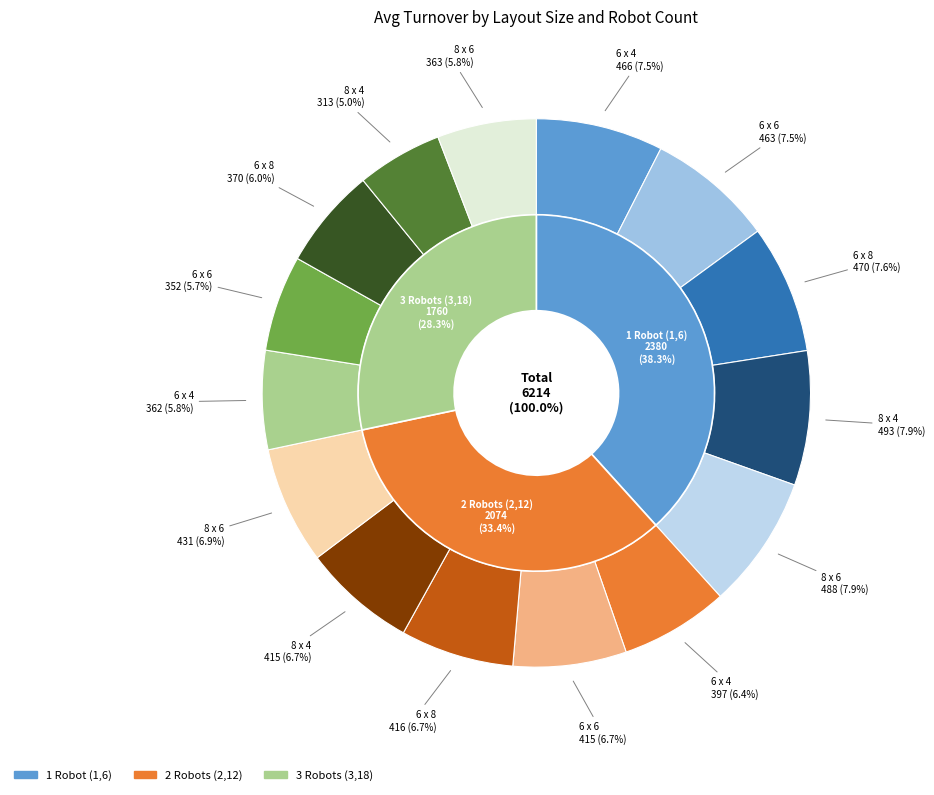

Does any single category account for the majority?

No